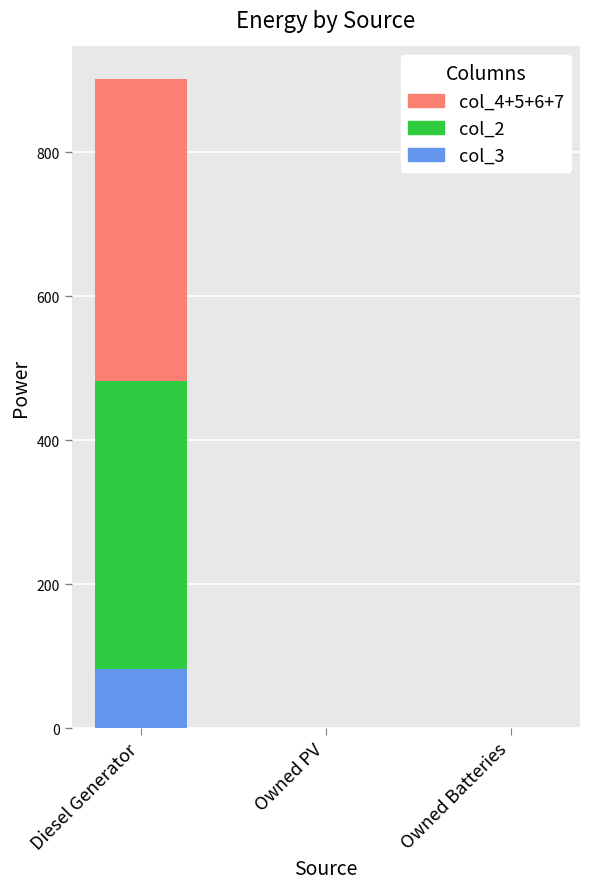

At which category is the sum across all series the highest?

Diesel Generator